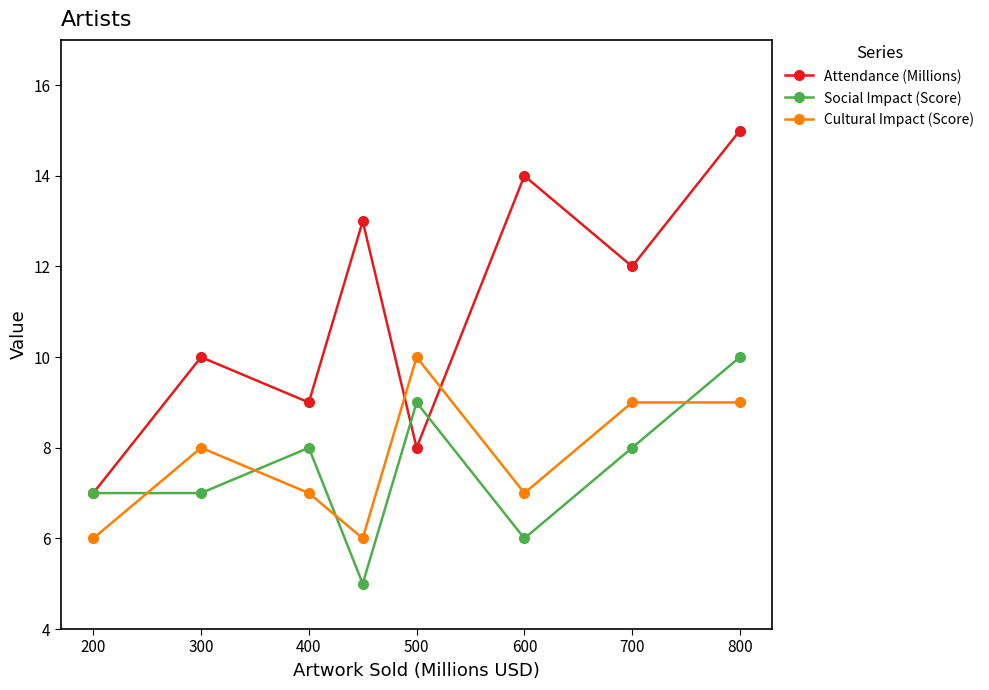

At how many categories does at least one series exceed 8?

7